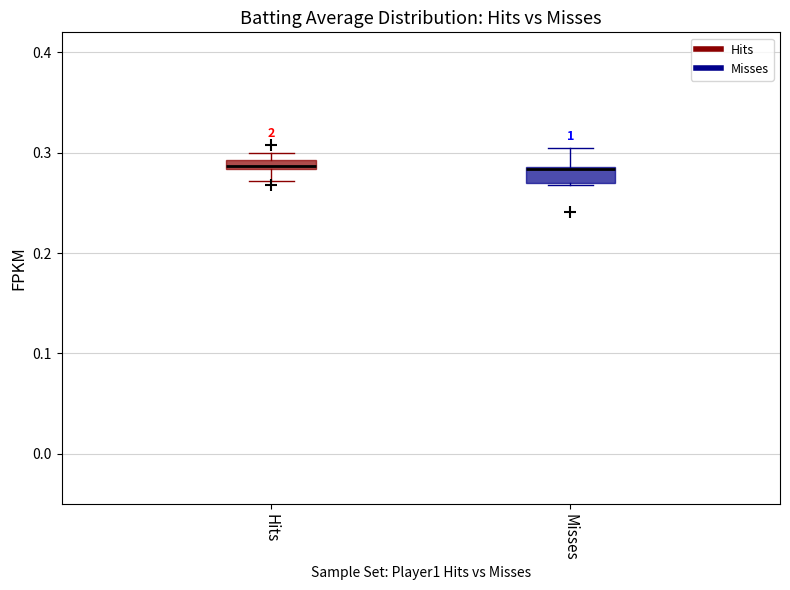

Where does the median line of the box for Misses sit on the y-axis? The values are not printed on the chart, so give them approximately, as read against the axis.

0.28